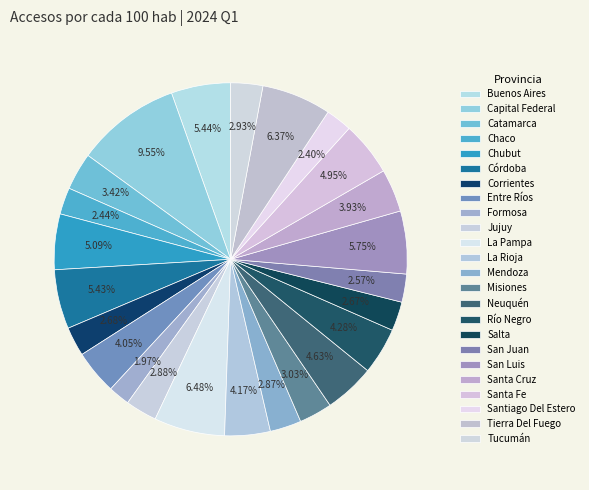

How many segments does this pie chart have?

24